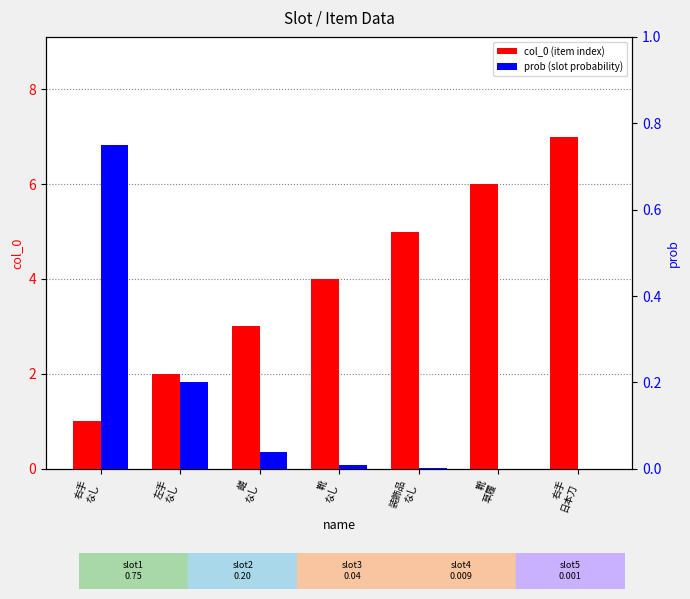

What is the label of the 6th bar from the left?

靴
草履